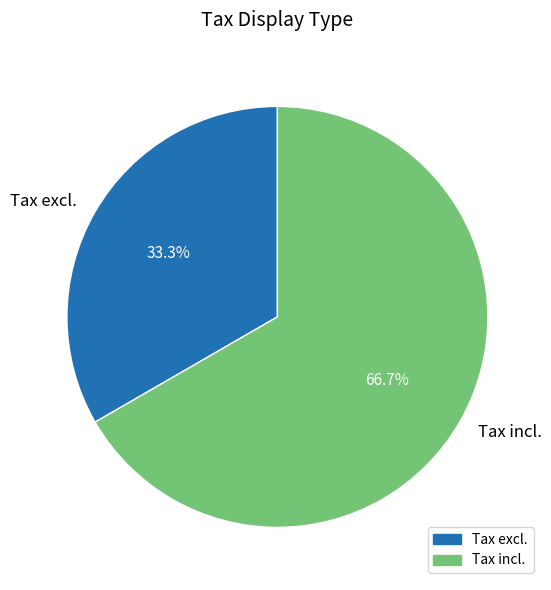

How many segments does this pie chart have?

2